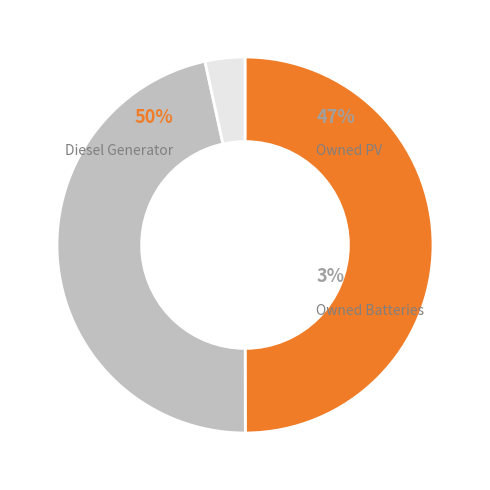

How many slices are in this pie chart?

3